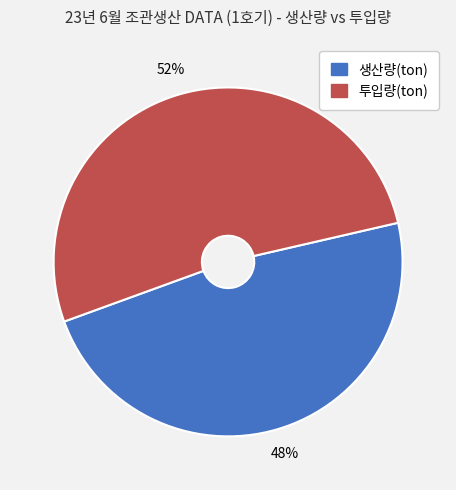

What is the smallest slice in the pie chart?

생산량(ton)